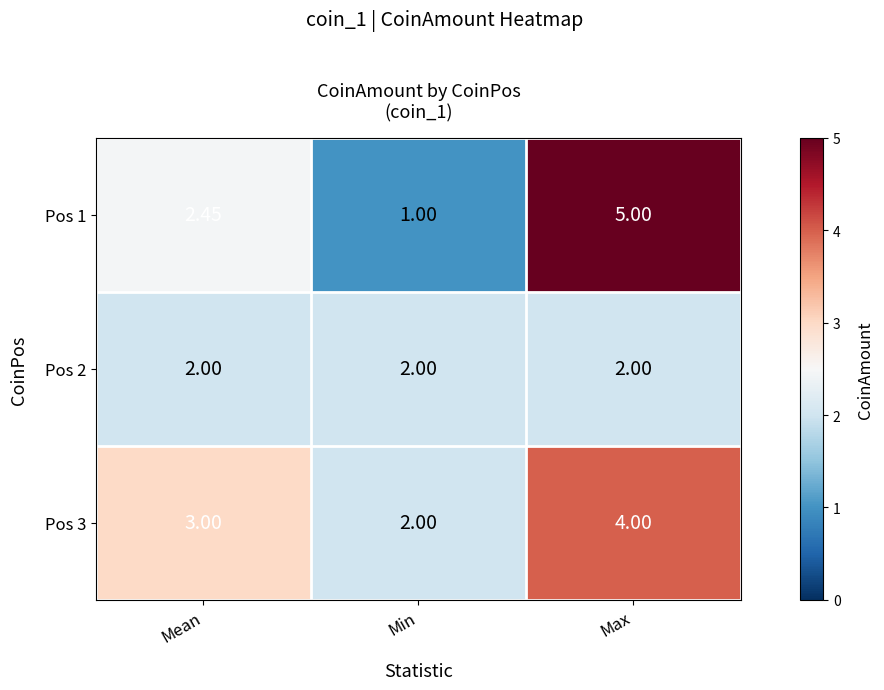

Rank the series at Mean from lowest to highest value.

Pos 2, Pos 1, Pos 3